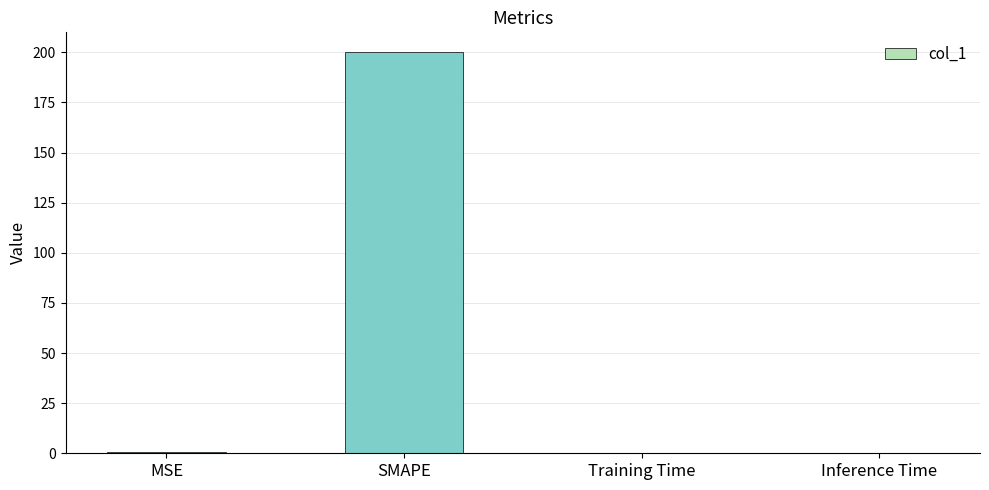

The value at SMAPE is 200.0. True or false?

True